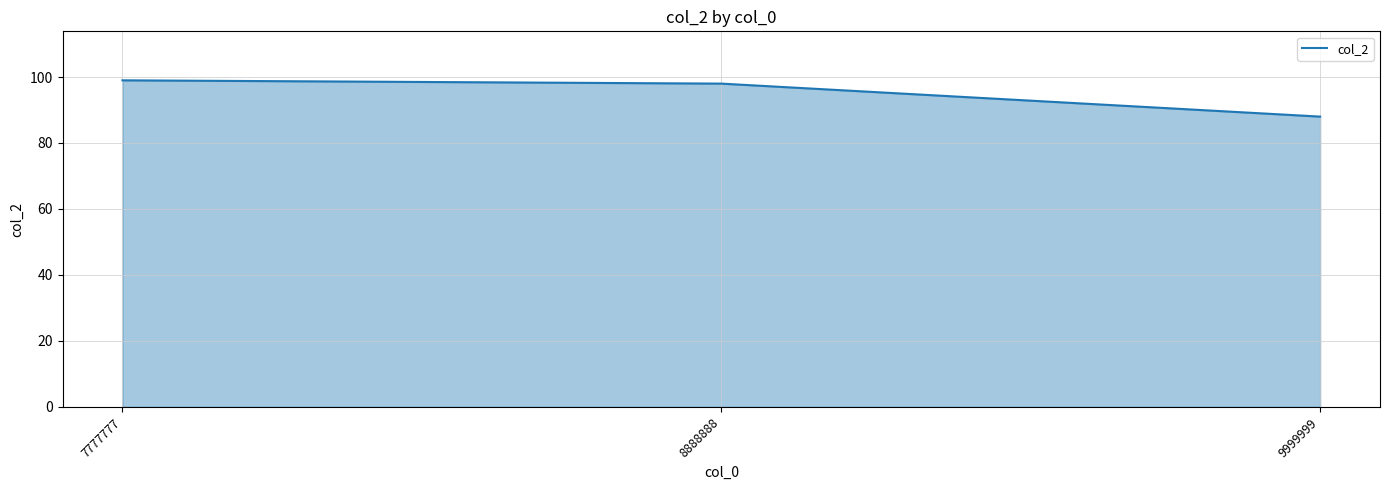

What is the greatest value displayed?

99